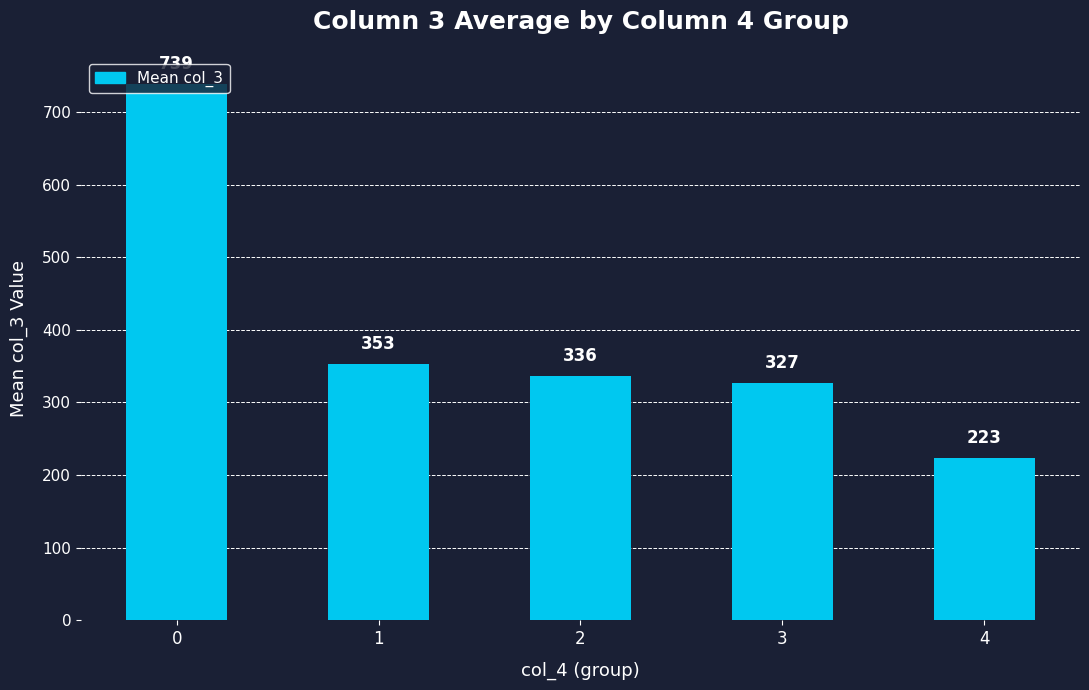

What is the change in value from 0 to 4?

-516